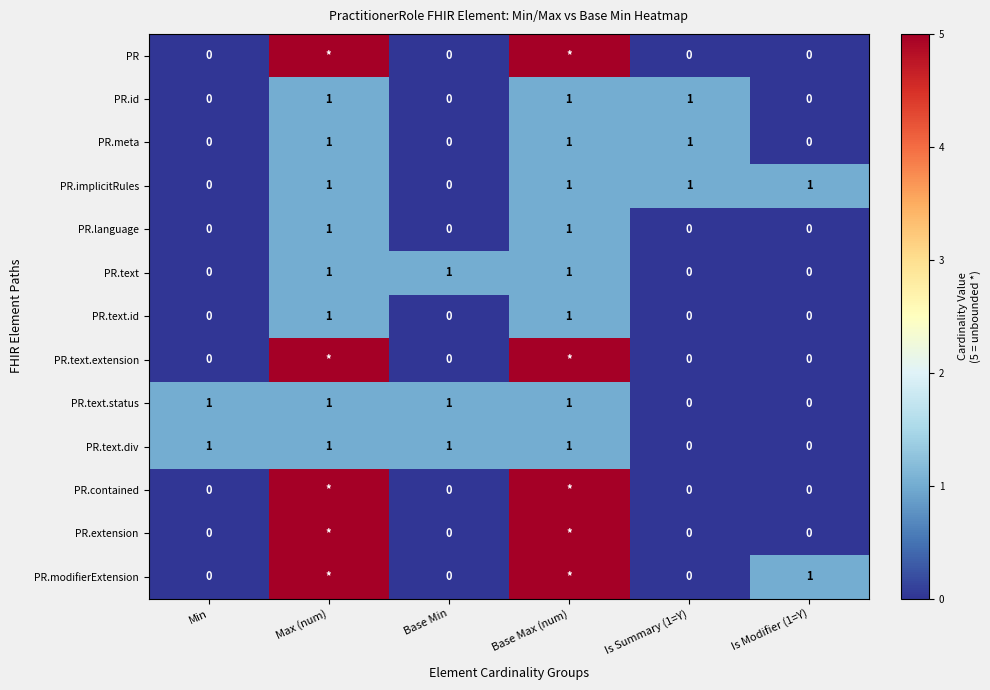

Count the PR.text.div values in the range 0 to 1.

6